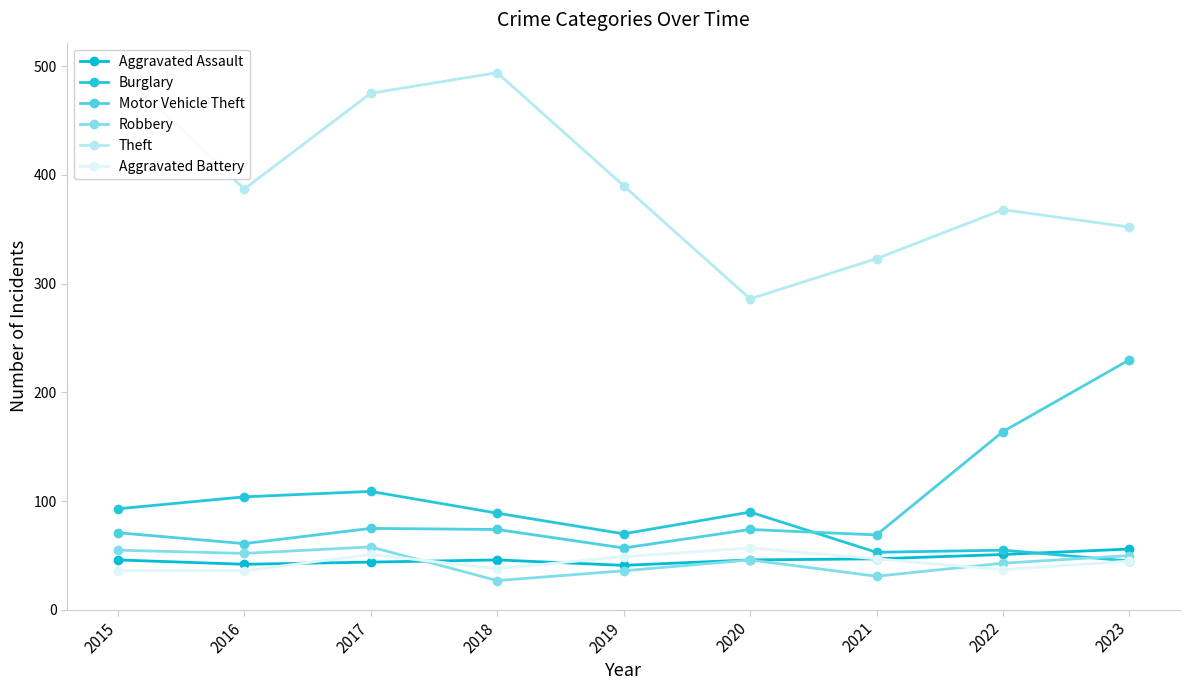

Reading left to right, what are all the values shown in this chart?

Aggravated Assault: 2015=46	2016=42	2017=44	2018=46	2019=41	2020=46	2021=47	2022=51	2023=56
Burglary: 2015=93	2016=104	2017=109	2018=89	2019=70	2020=90	2021=53	2022=55	2023=45
Motor Vehicle Theft: 2015=71	2016=61	2017=75	2018=74	2019=57	2020=74	2021=69	2022=164	2023=230
Robbery: 2015=55	2016=52	2017=58	2018=27	2019=36	2020=46	2021=31	2022=43	2023=50
Theft: 2015=498	2016=387	2017=475	2018=494	2019=390	2020=286	2021=323	2022=368	2023=352
Aggravated Battery: 2015=36	2016=36	2017=51	2018=38	2019=49	2020=57	2021=47	2022=37	2023=45